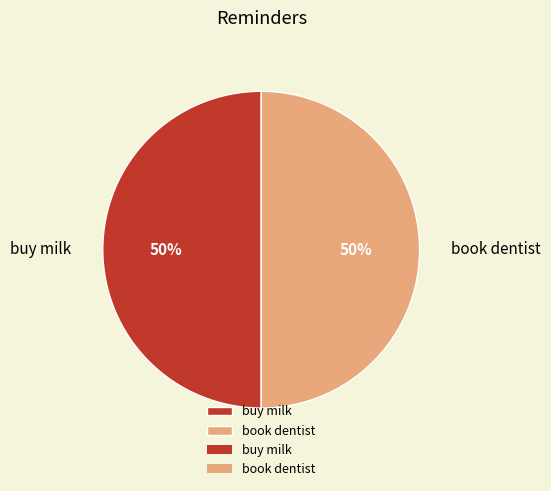

To the nearest percent, what is the combined percentage of book dentist and buy milk?

100%